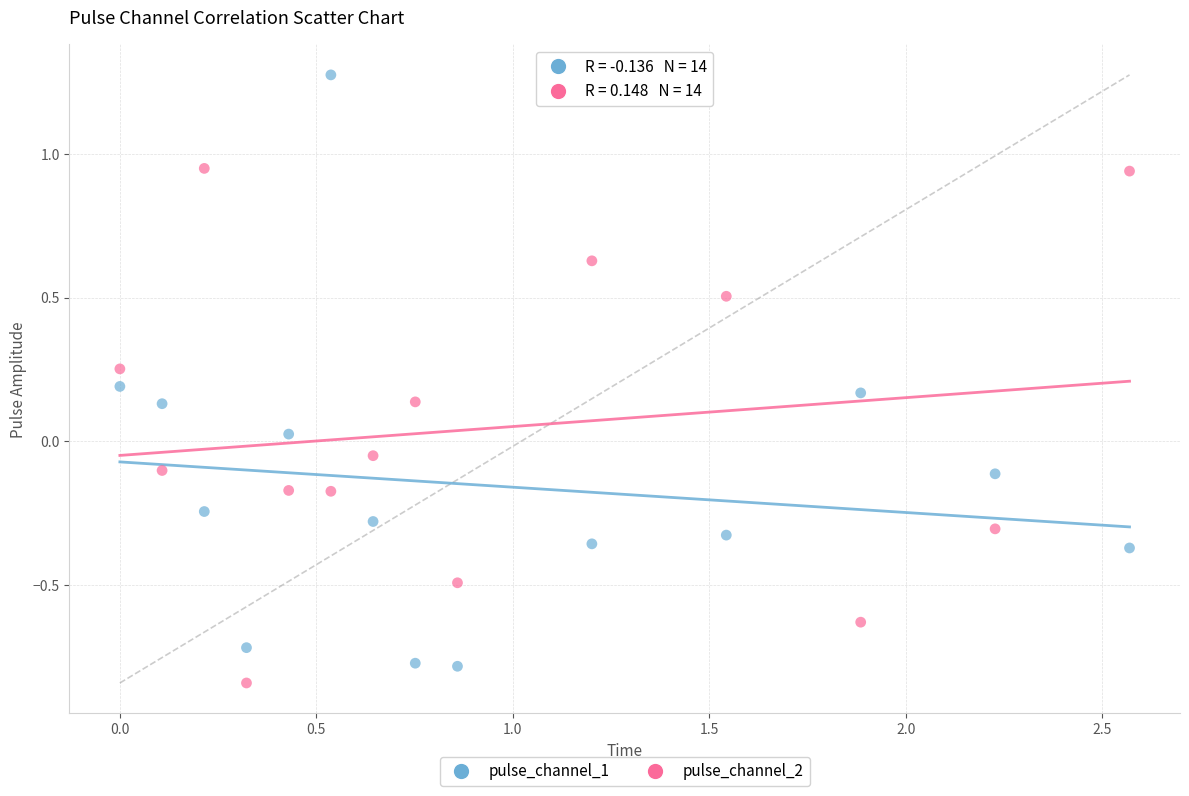

Which series contains the highest Y value?

pulse_channel_1